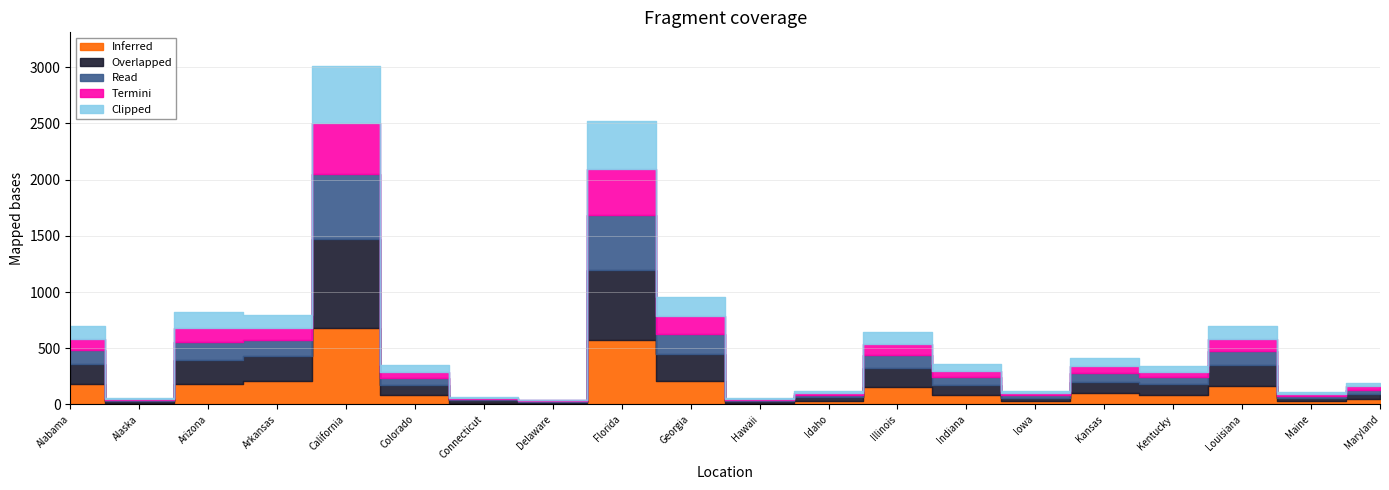

At which category is the sum across all series the highest?

California